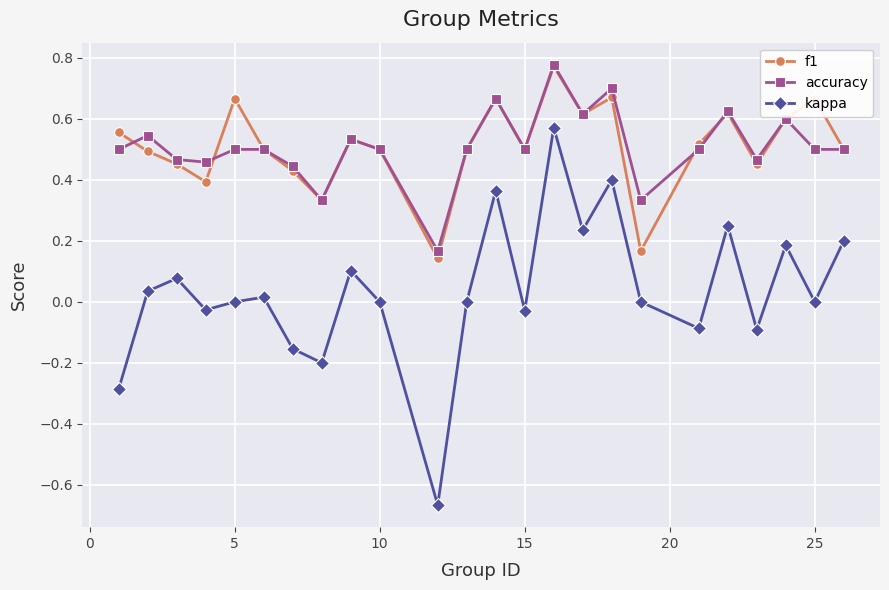

True or false: accuracy and kappa cross at least once.

False